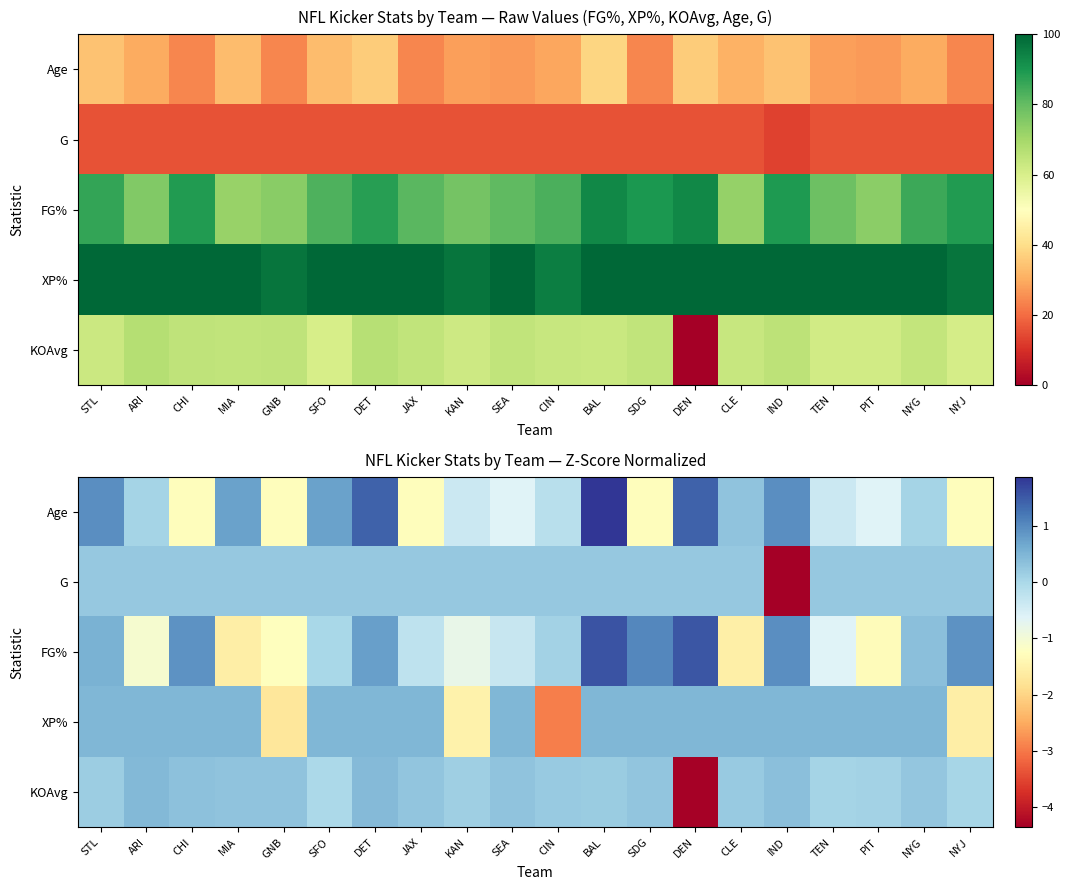

Which category has the lowest value across all series?

IND